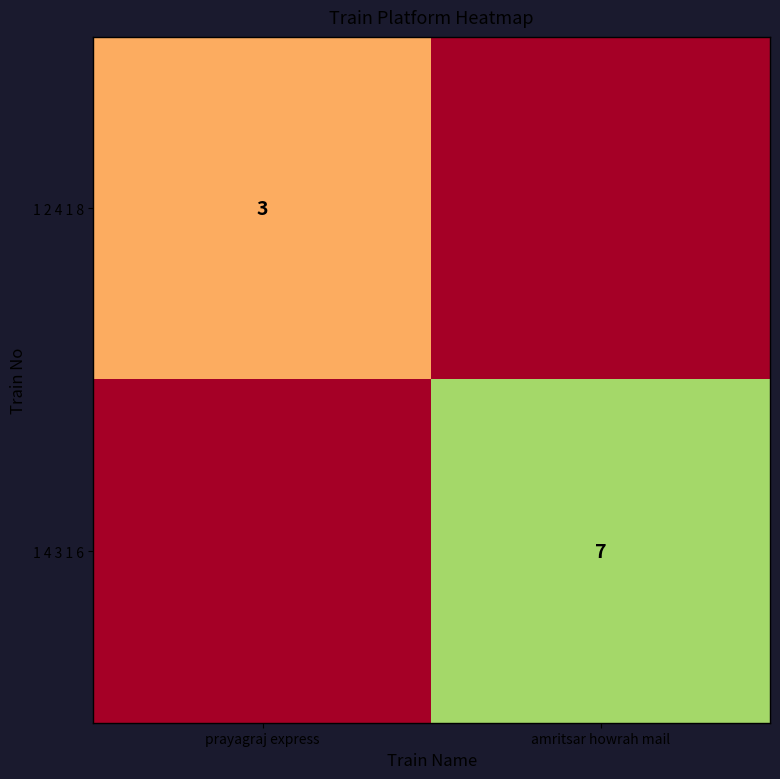

How many data points does each series have?

2